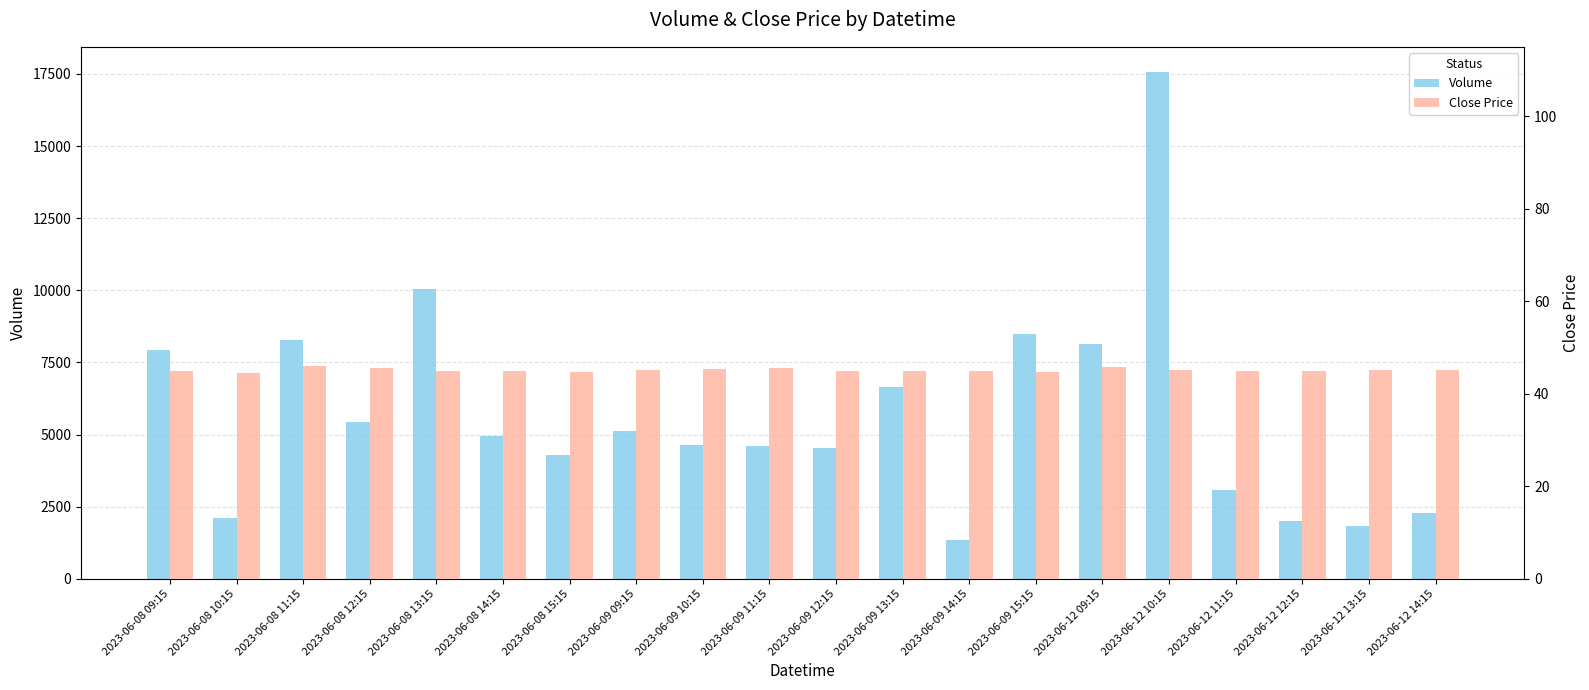

How many data points does each series have?

20